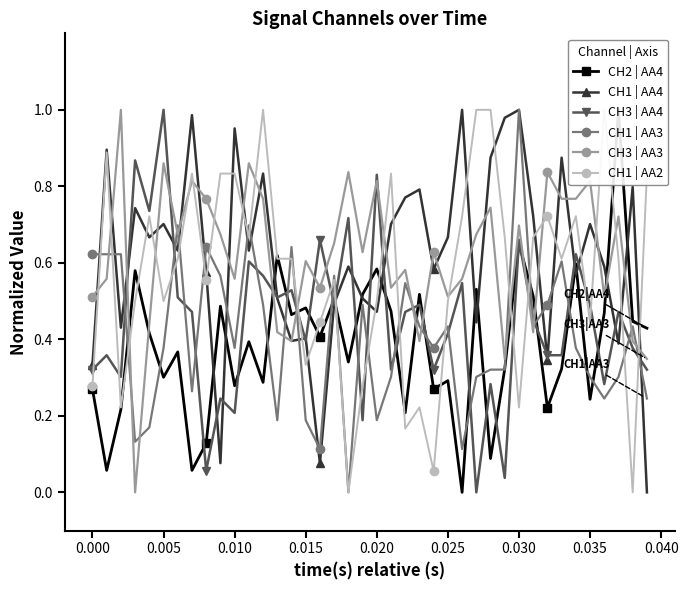

True or false: CH1 | AA3 has a value of 0.5 at 0.030.

False